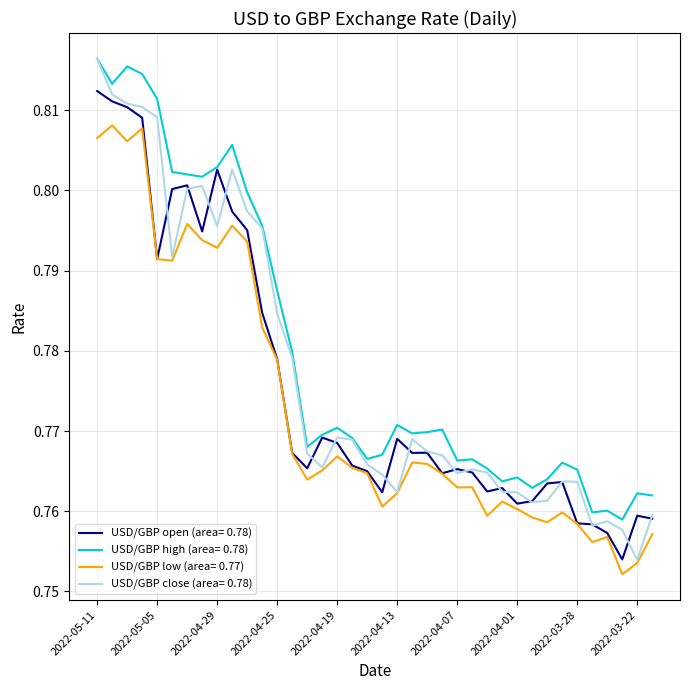

Which series has the widest spread of values?

USD/GBP close (area= 0.78)